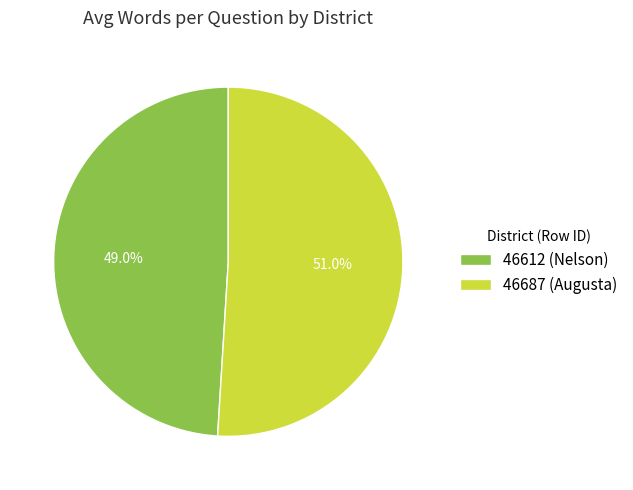

Is it true that 46612 (Nelson) is 42% of the pie?

False